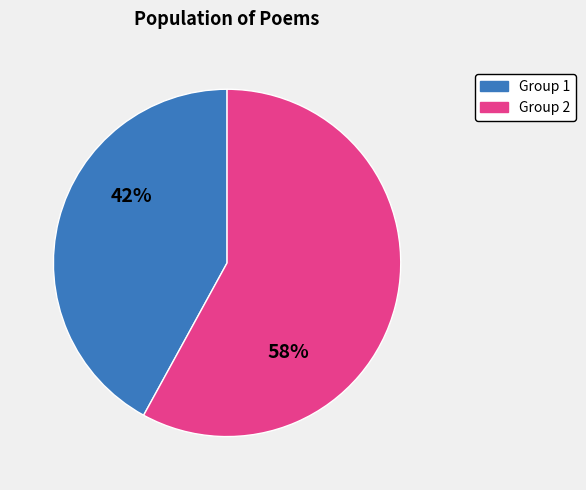

Does any single category account for the majority?

Yes